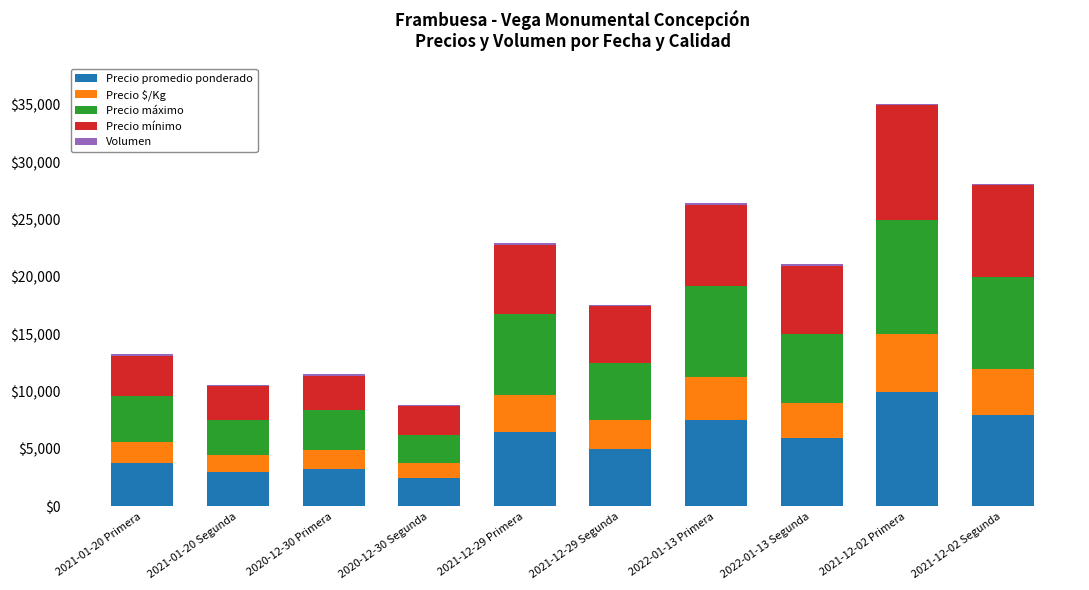

What is the maximum value for Precio promedio ponderado?

10000